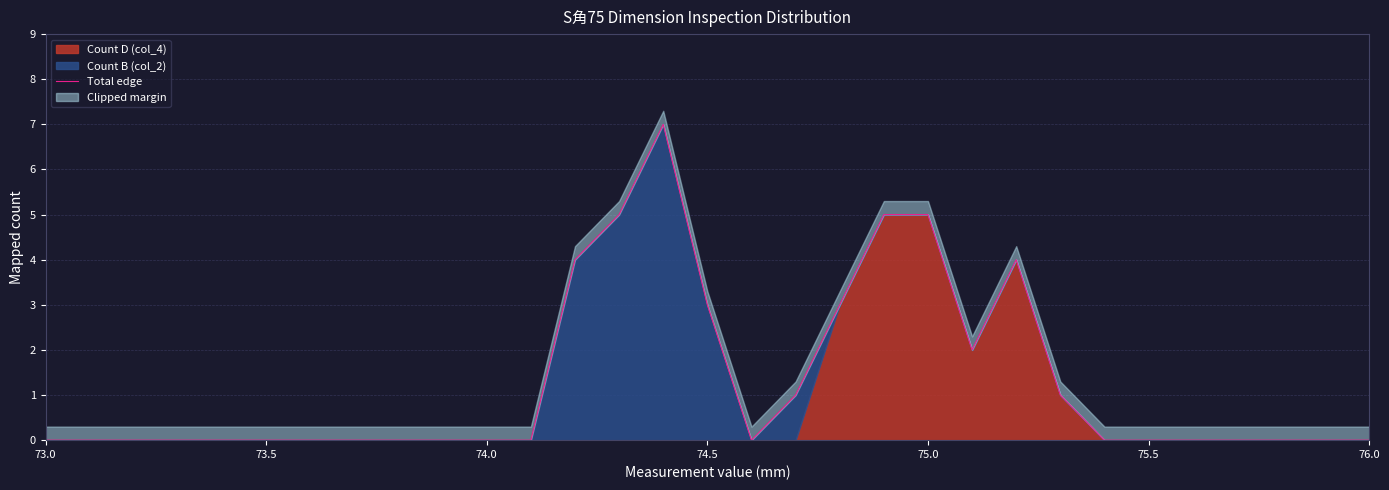

What is the average value?

1